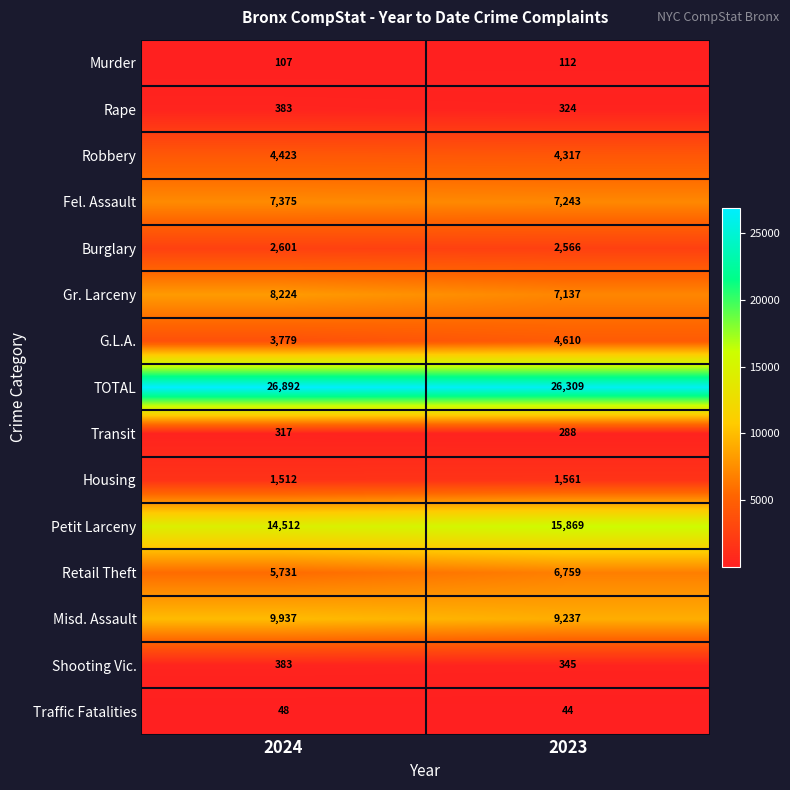

Which series changed the most between 2024 and 2023?

Petit Larceny